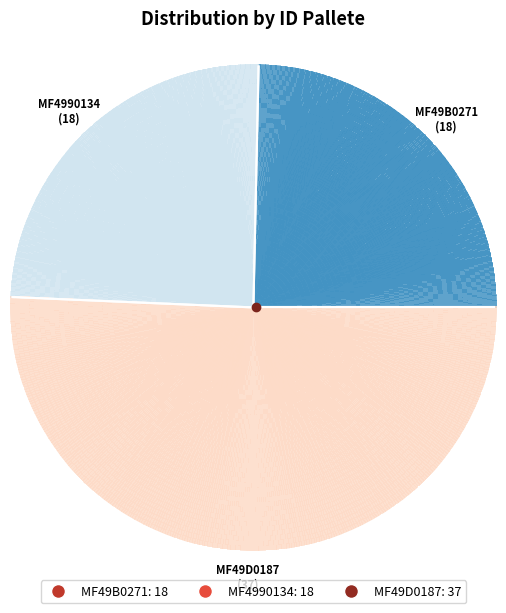

To the nearest percent, what is the difference between the MF4990134 and MF49D0187 slice percentages?

26%